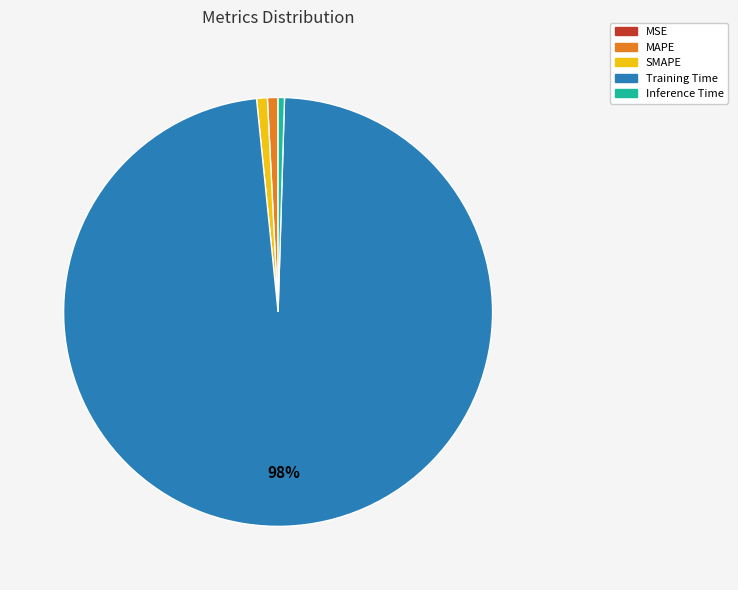

Is there a majority slice in this chart?

Yes